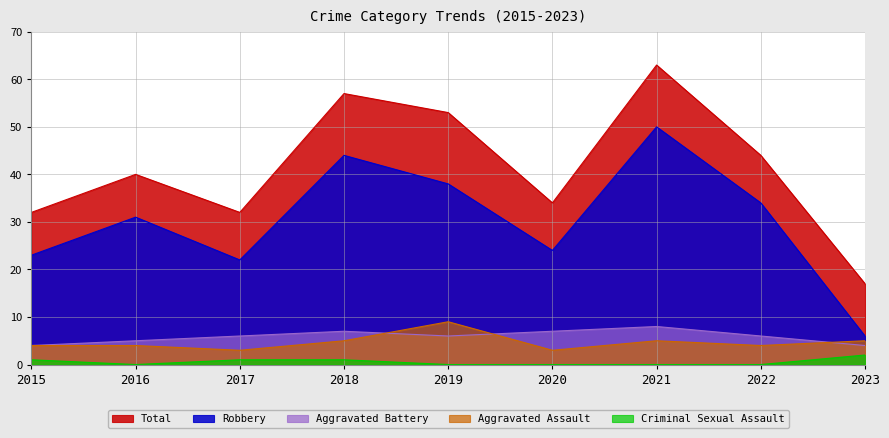

List the labels in order of Total value, smallest first.

2023, 2015, 2017, 2020, 2016, 2022, 2019, 2018, 2021